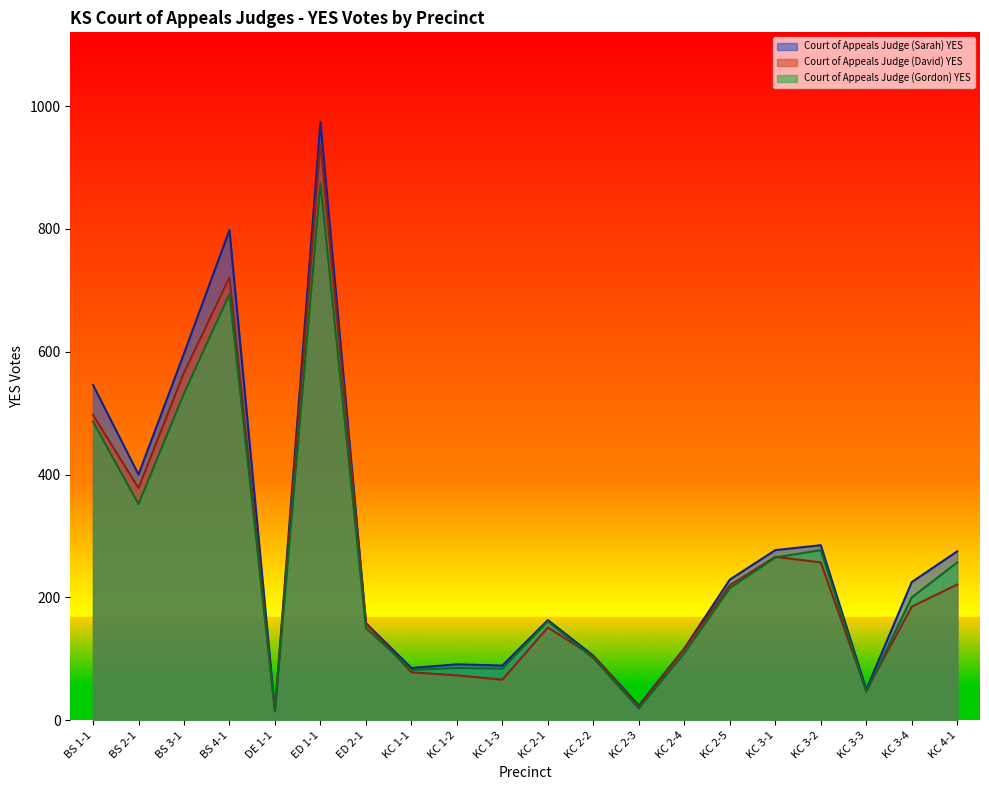

What position from the left is KC 2-4?

14